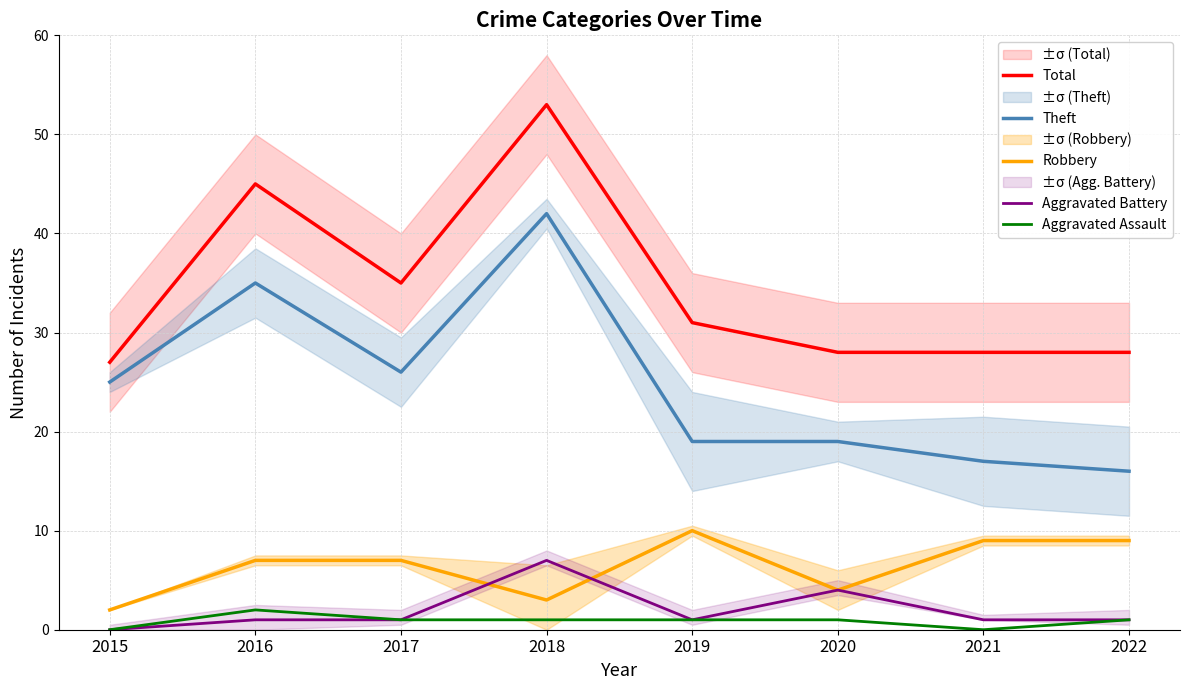

In Aggravated Assault, how many points are lower than both neighbors (excluding endpoints)?

1